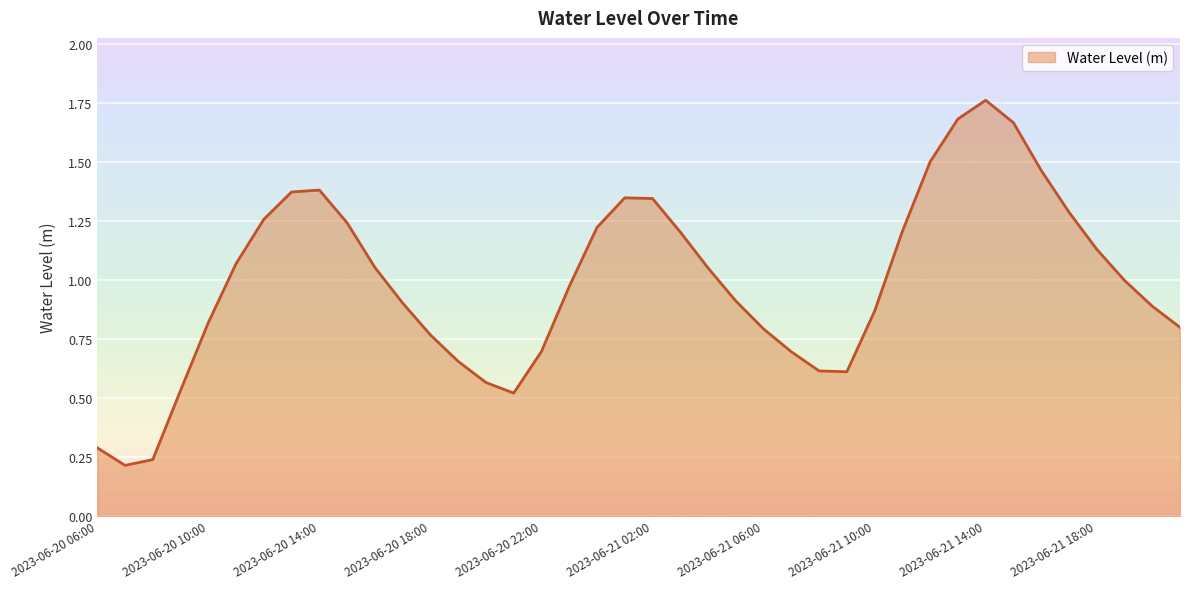

Reading left to right, transcribe all the data shown in this chart.

0.3	0.2	0.2	0.5	0.8	1.1	1.3	1.4	1.4	1.2	1.1	0.9	0.8	0.7	0.6	0.5	0.7	1.0	1.2	1.3	1.3	1.2	1.1	0.9	0.8	0.7	0.6	0.6	0.9	1.2	1.5	1.7	1.8	1.7	1.5	1.3	1.1	1.0	0.9	0.8